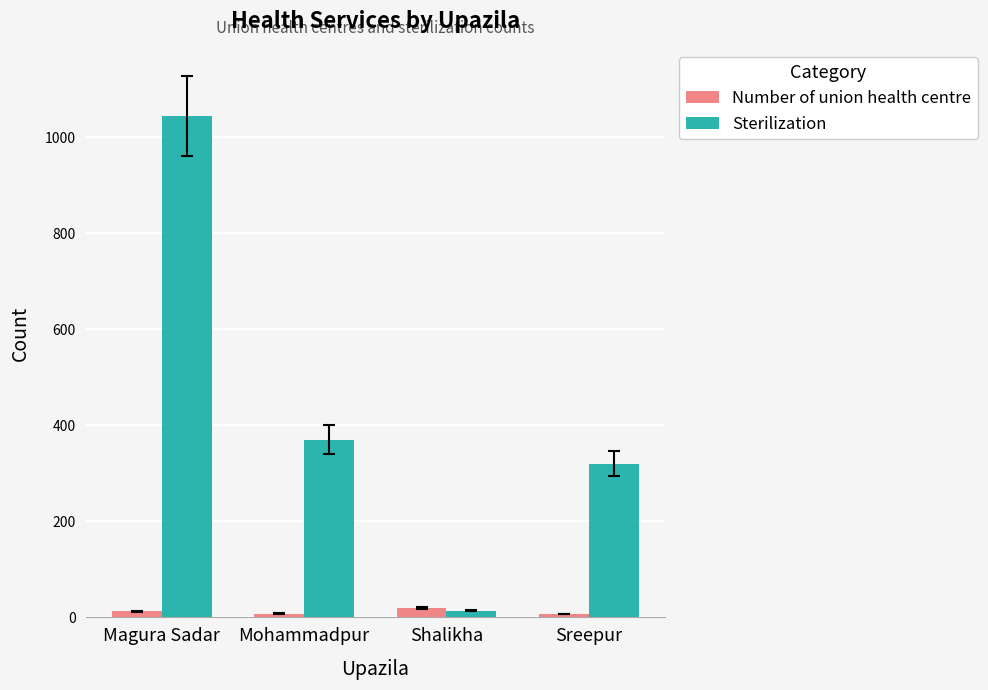

What is the difference between the second highest and minimum values in the Sterilization series?

356